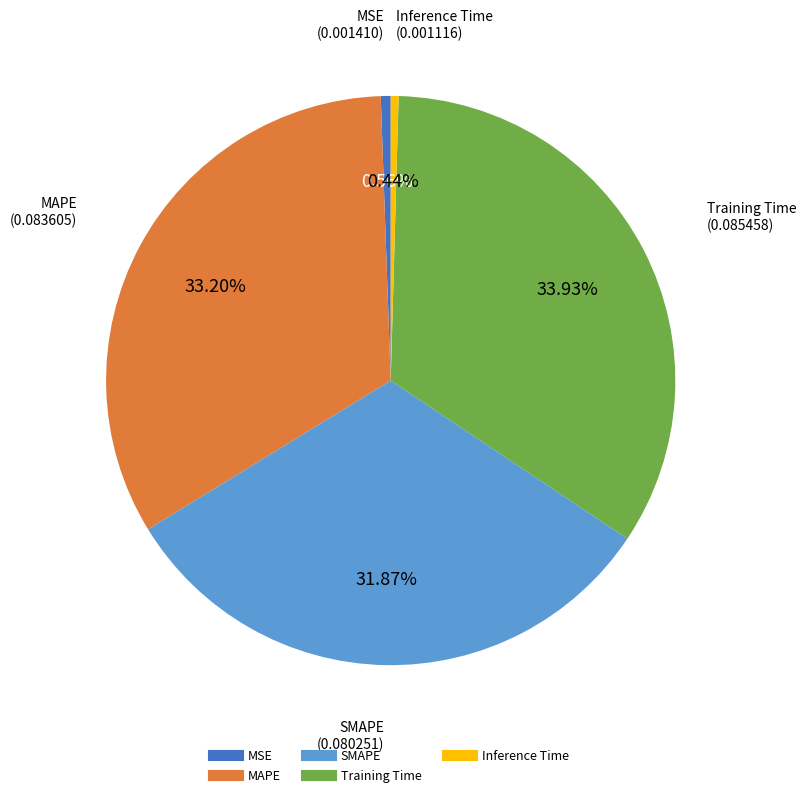

What is the largest slice in the pie chart?

Training Time